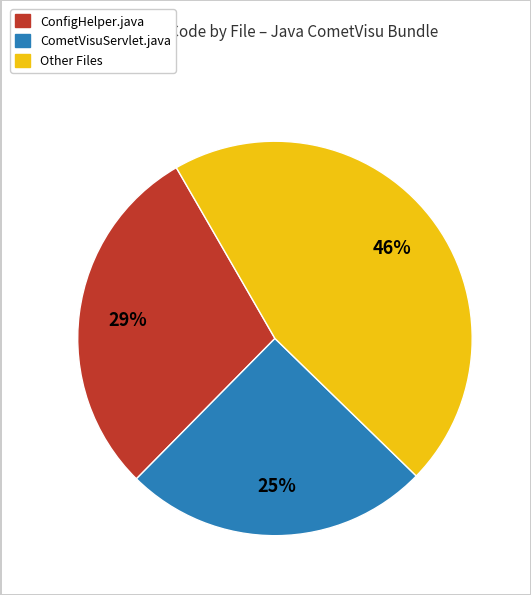

How many slices are in this pie chart?

3